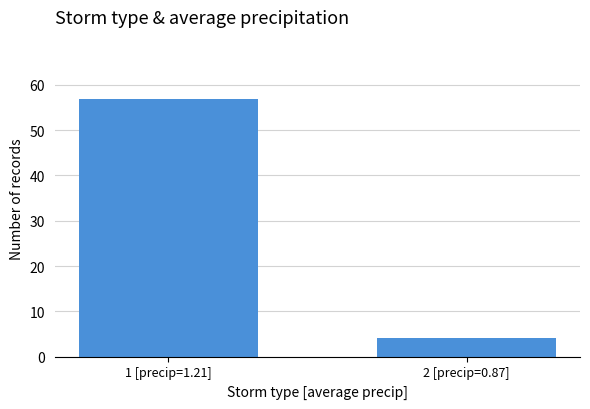

List the labels in order of value, largest first.

1 [precip=1.21], 2 [precip=0.87]